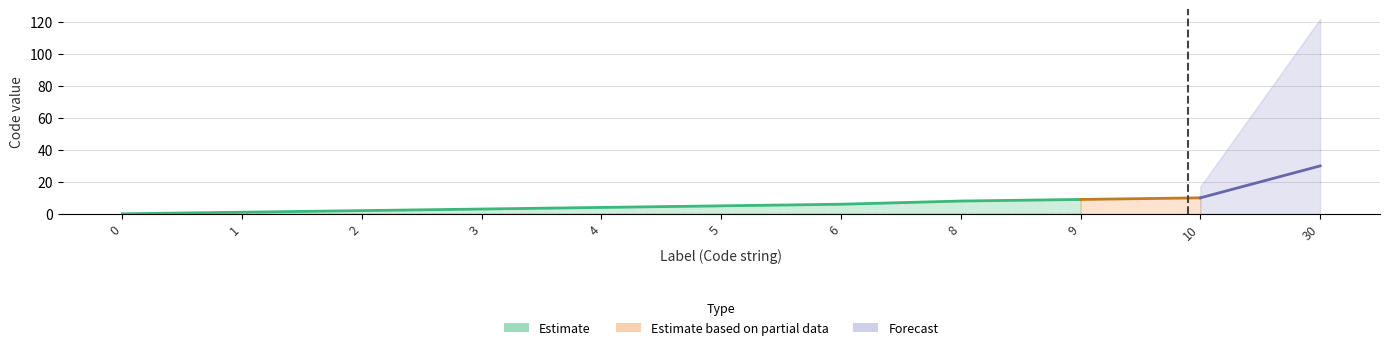

Which has a higher value, 3 or 8?

8